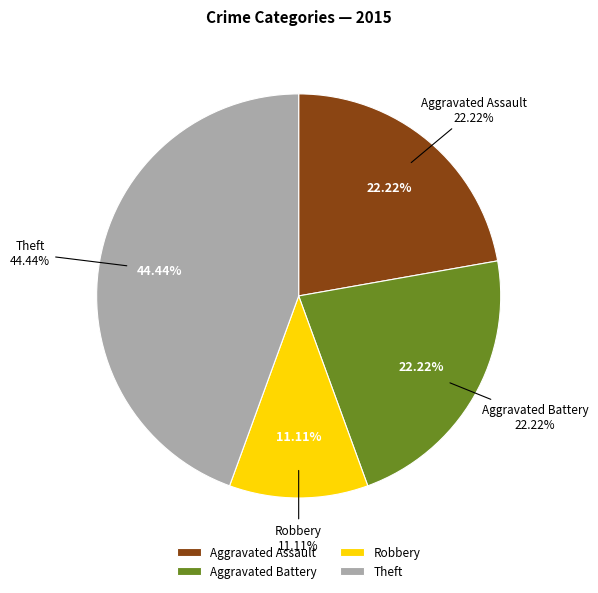

Is Total the majority of the pie?

No